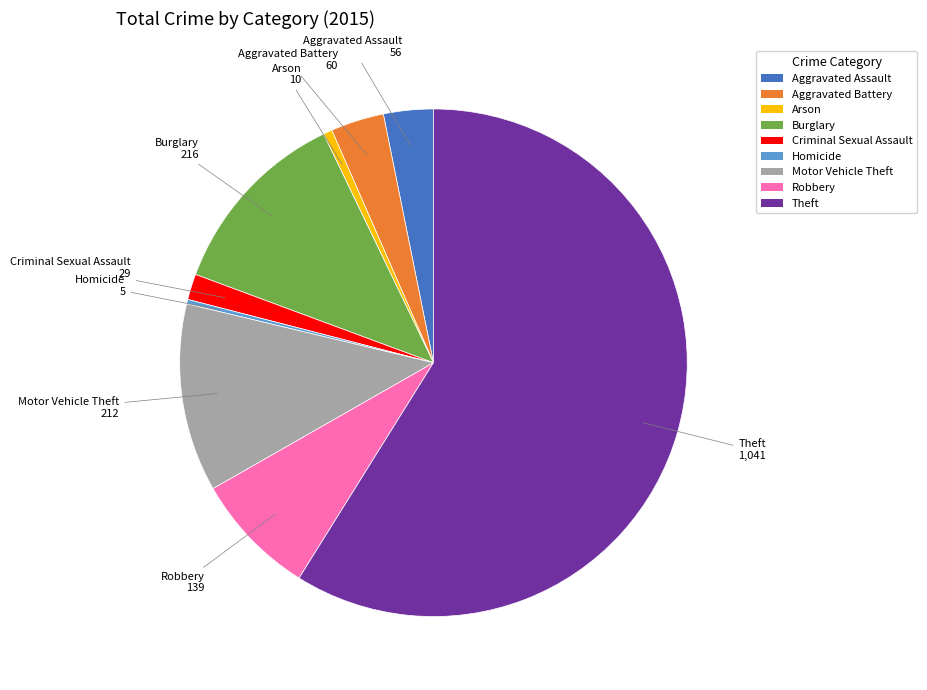

Which category has the biggest portion of the pie?

Theft